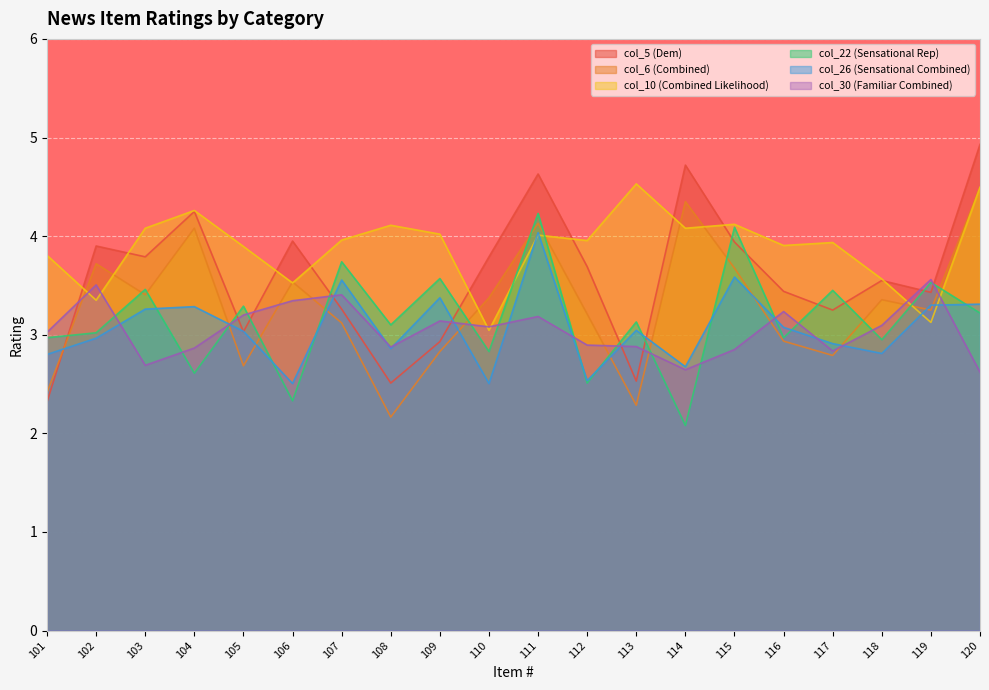

How many values in the col_22 (Sensational Rep) series exceed 3?

12